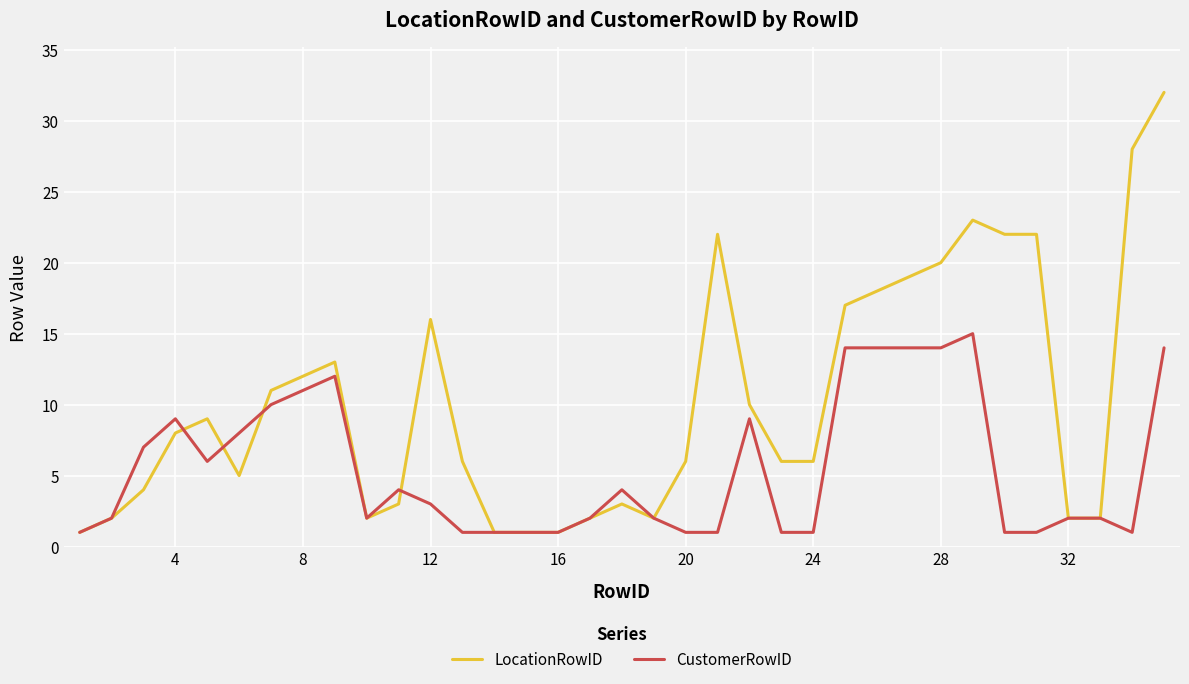

Which series has the largest range (max minus min)?

LocationRowID